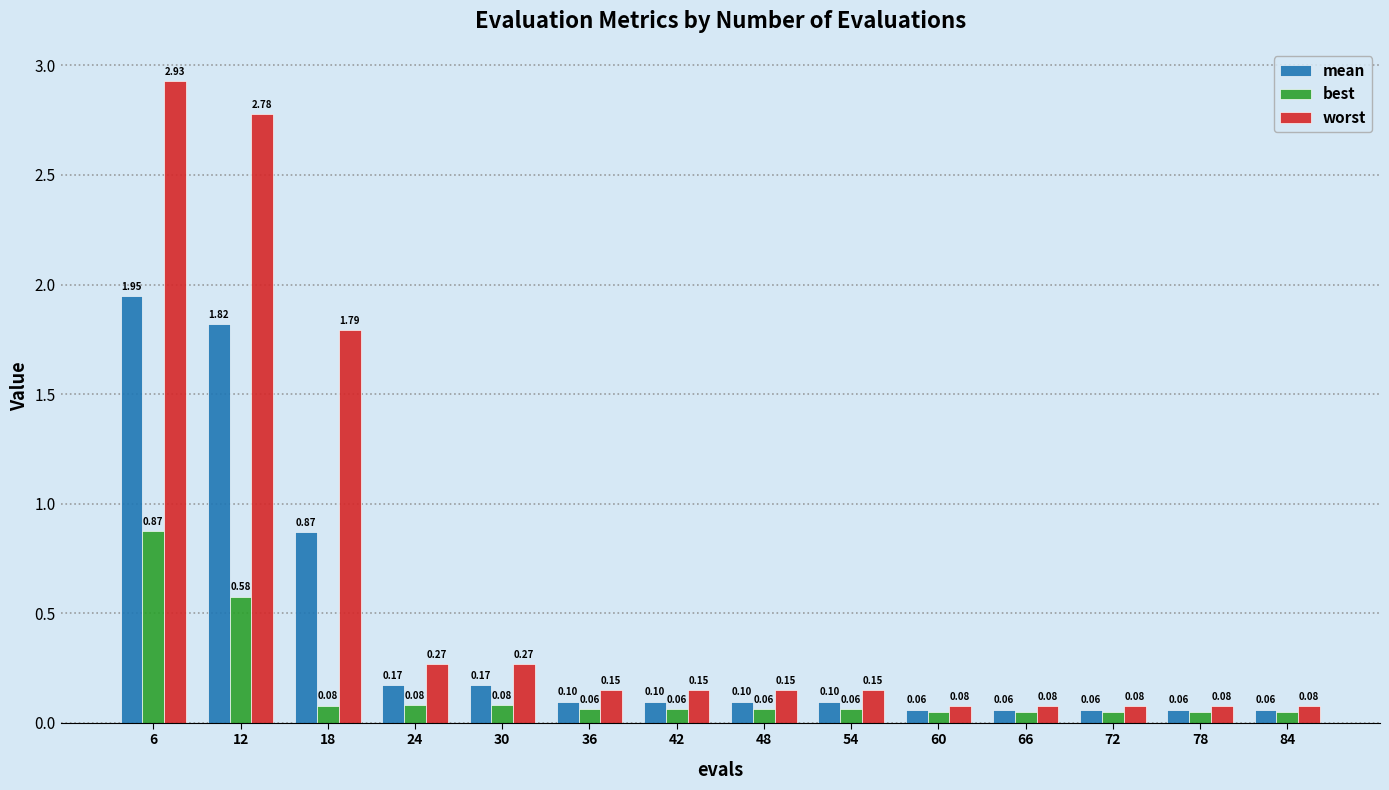

Which series has the largest range (max minus min)?

worst